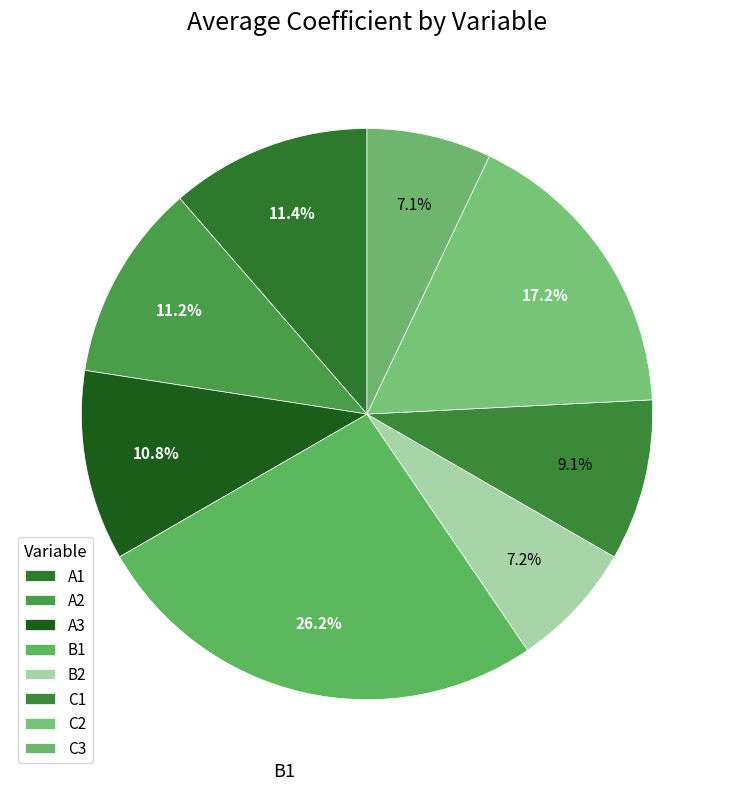

How many segments does this pie chart have?

8